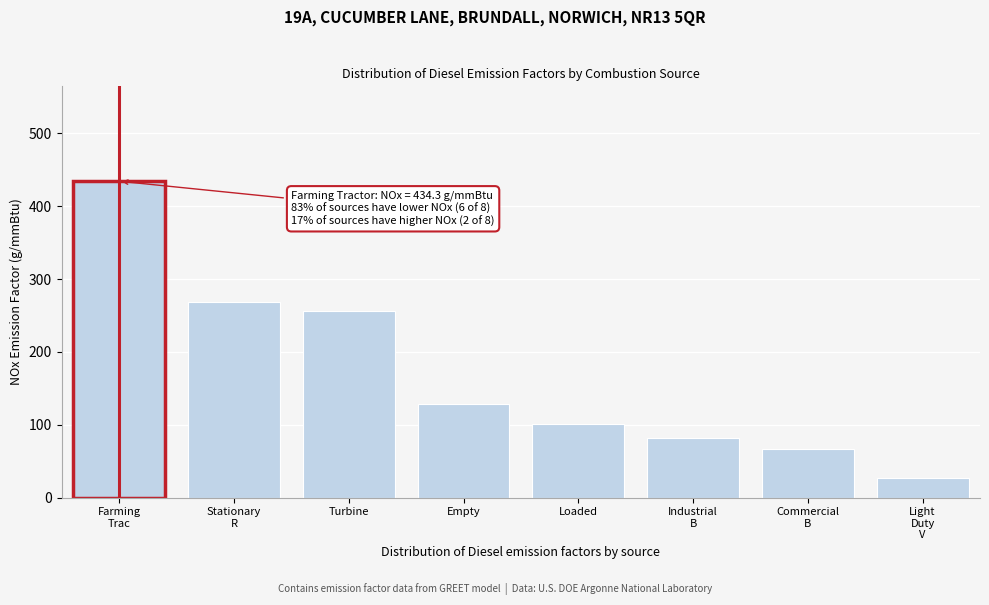

Reading left to right, what are all the values shown in this chart?

434.3	267.9	256.4	127.9	101.5	82.2	66.5	27.4